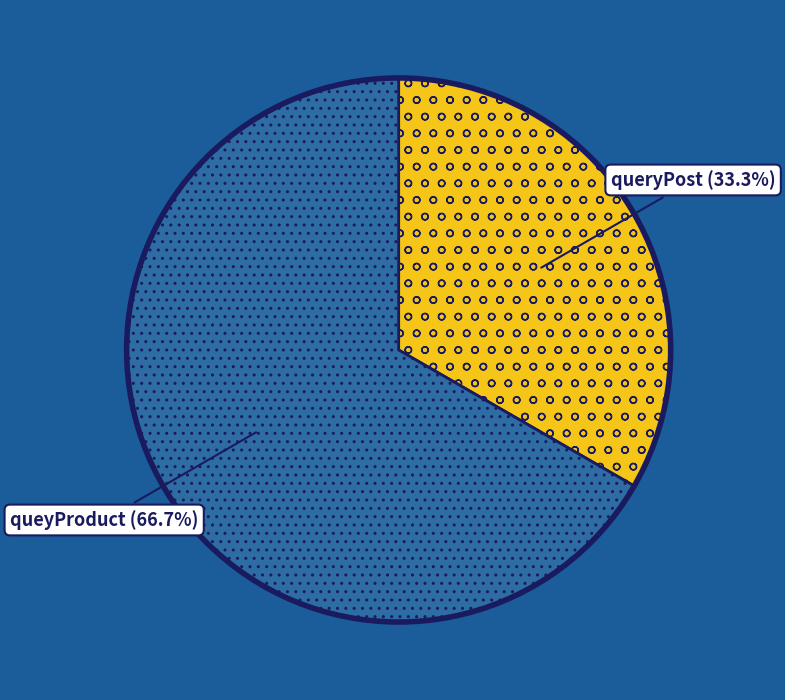

What percentage is the queryPost slice, to the nearest percent?

33%